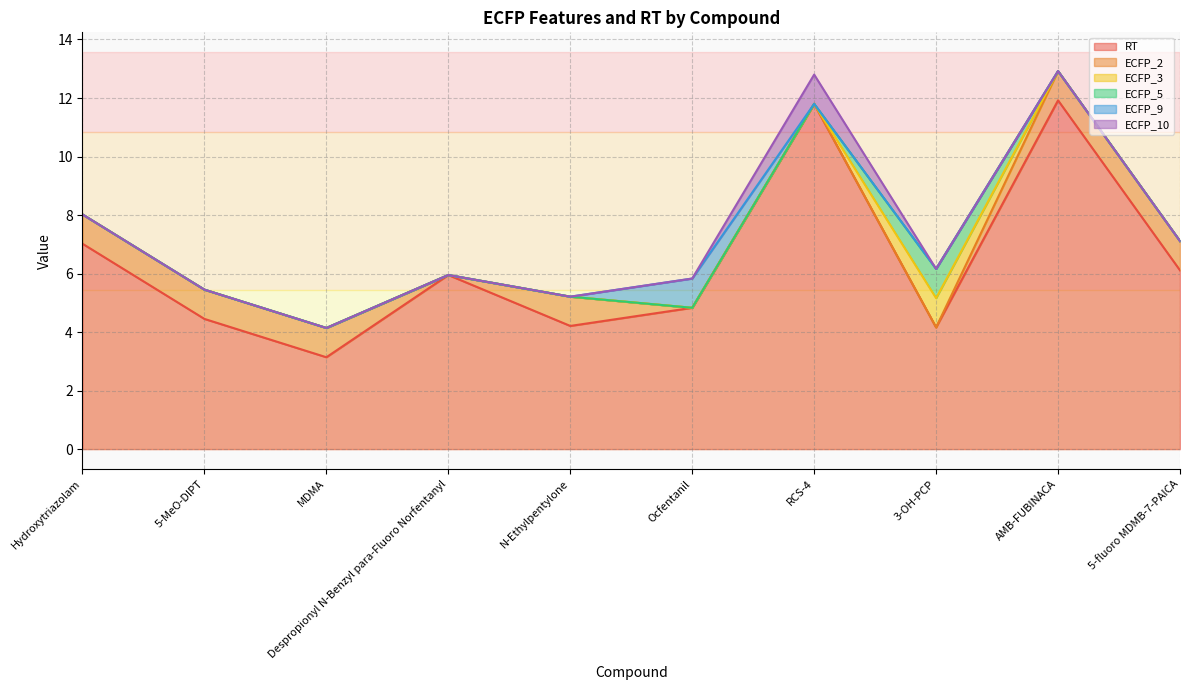

What is the label of the 10th point from the right?

Hydroxytriazolam